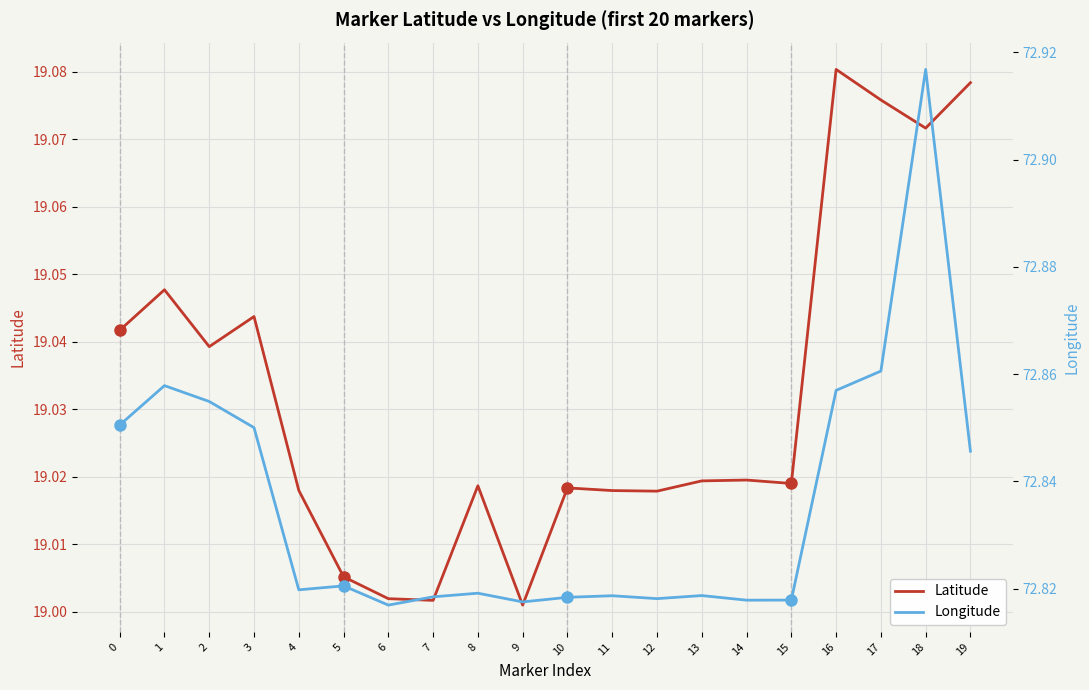

True or false: Latitude has a value of 28.4 at 6.

False